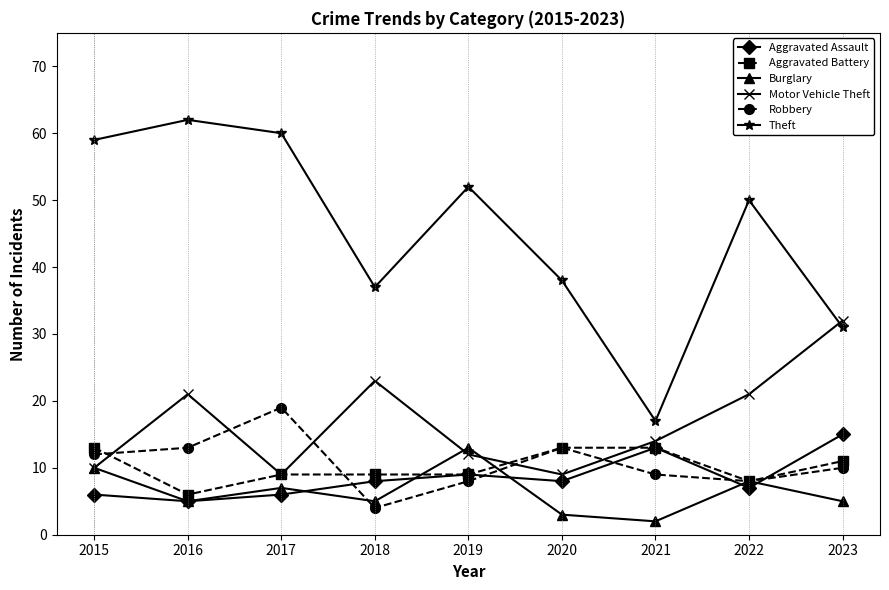

Count the Aggravated Assault values in the range 6 to 9.

6